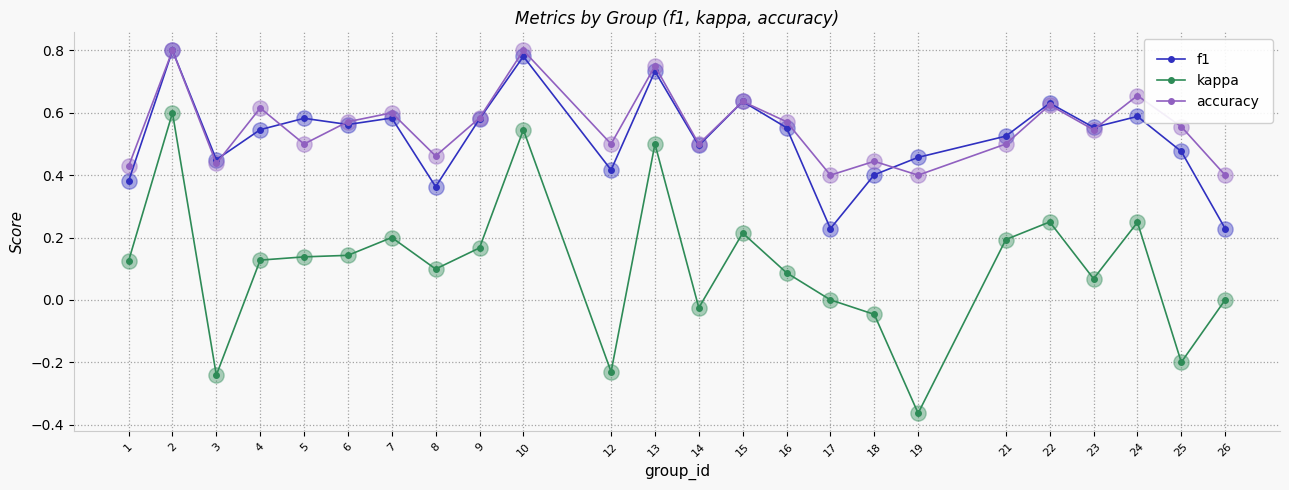

Which series has the largest range (max minus min)?

kappa